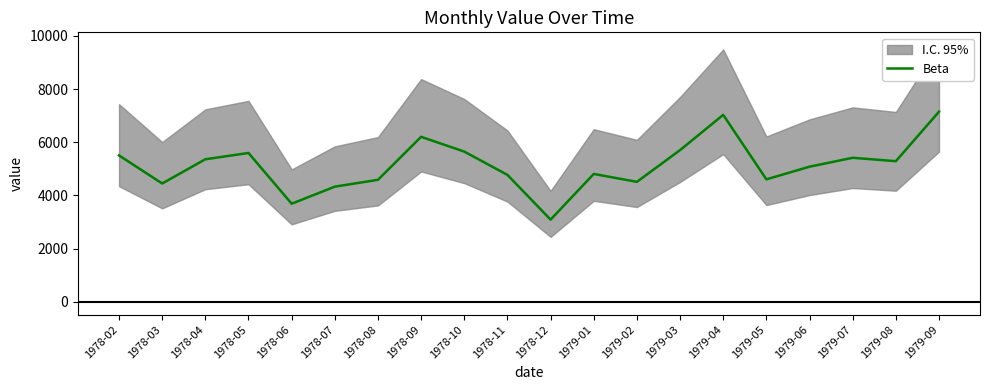

Which category has the highest value across all series?

1979-09